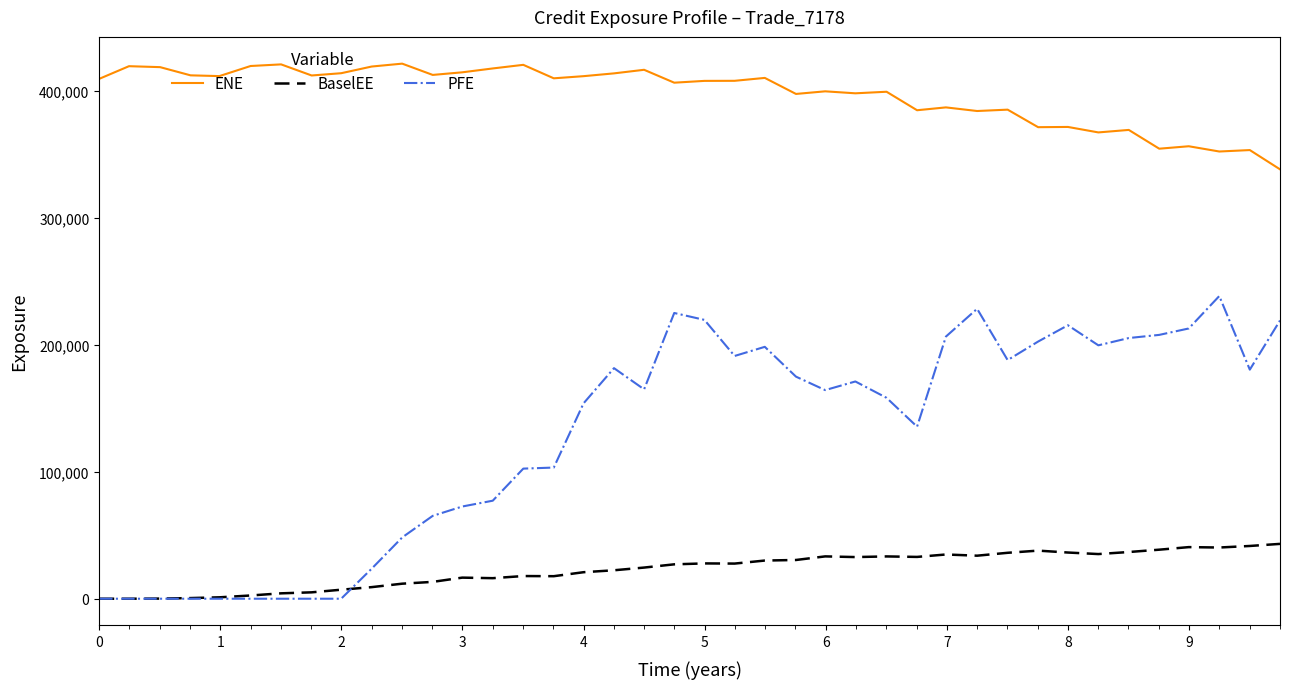

True or false: ENE and BaselEE cross at least once.

False